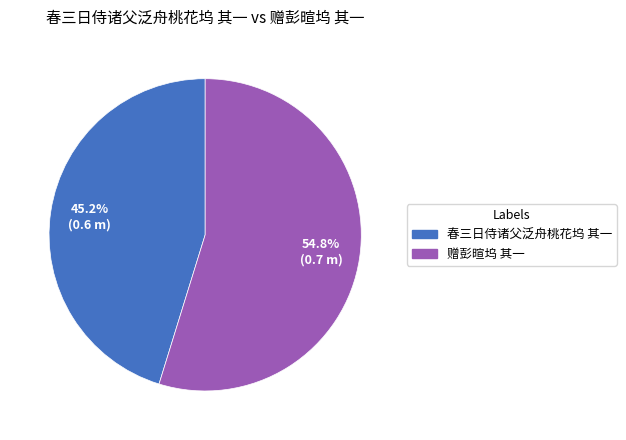

Count the number of slices in the pie.

2